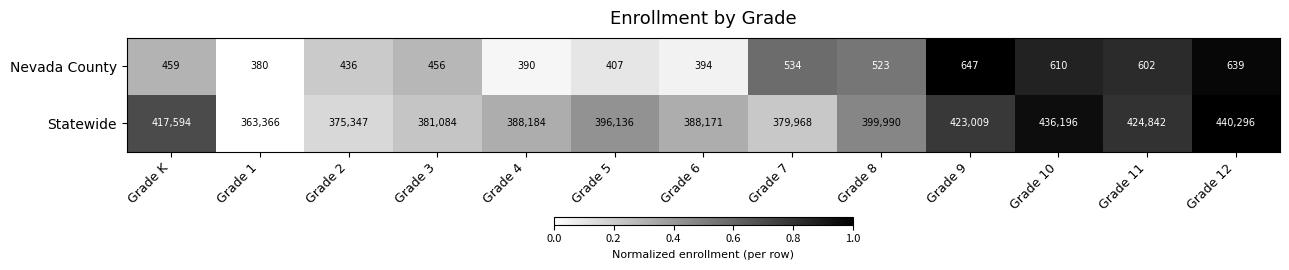

Count the number of data series in this chart.

2